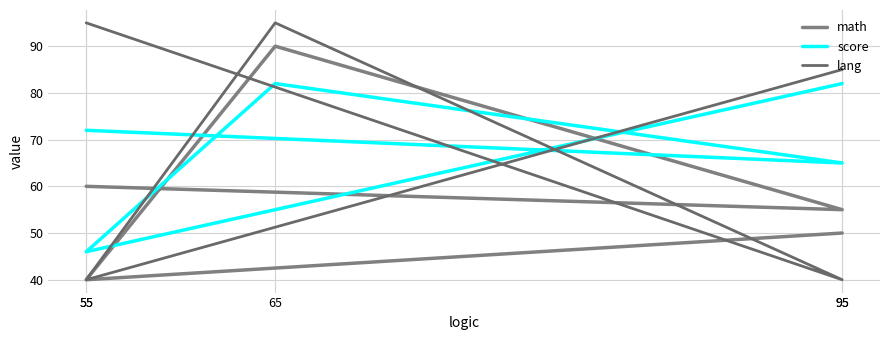

Reading left to right, what are all the values shown in this chart?

math: 60	55	90	40	50
score: 72	65	82	46	82
lang: 95	40	95	40	85